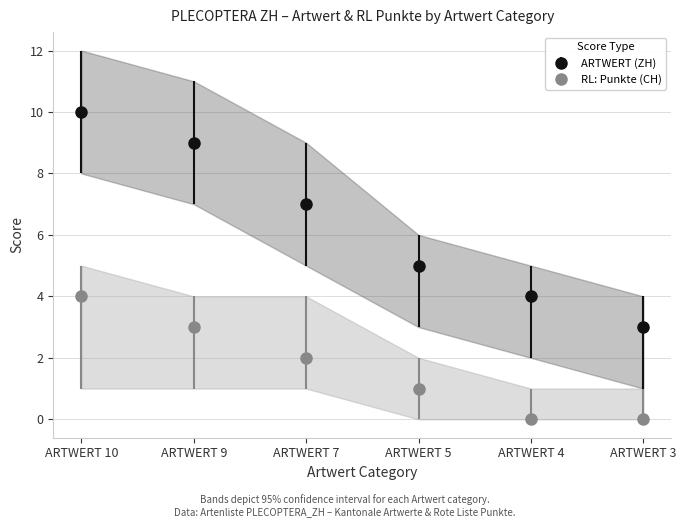

The RL: Punkte (CH) series shows 1 at ARTWERT 7. True or false?

False